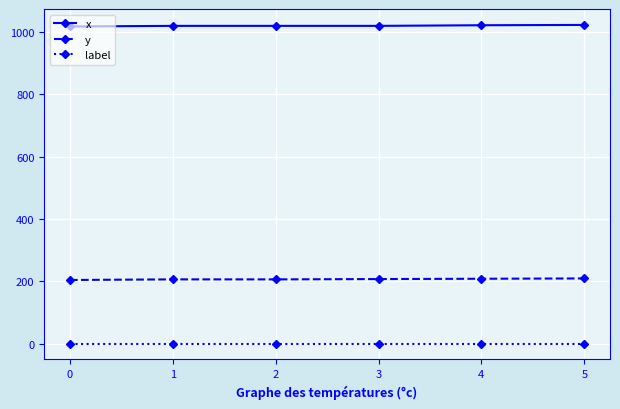

At how many categories does at least one series exceed 297?

6